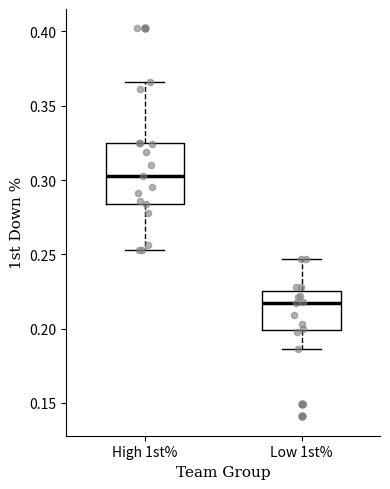

Comparing the boxes themselves (not the whiskers), which one is the tallest?

High 1st%